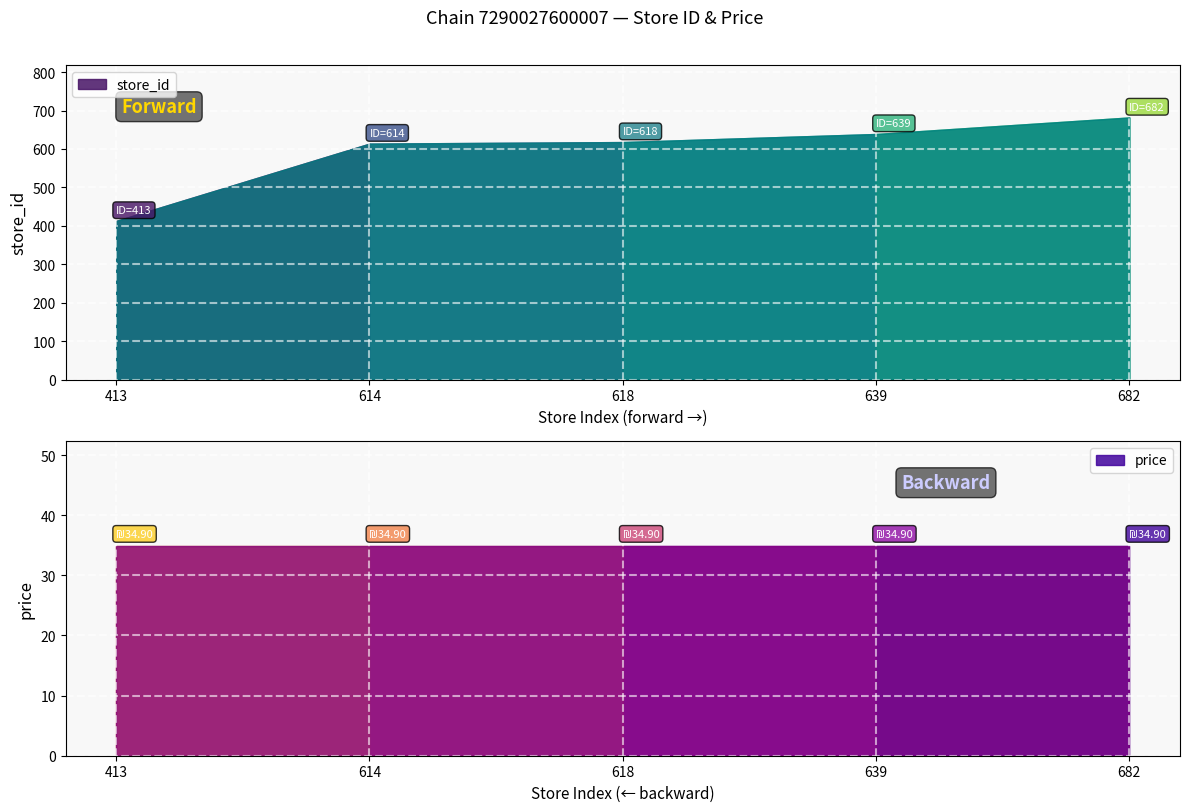

Is it true that store_id equals 682.0 at 682?

True